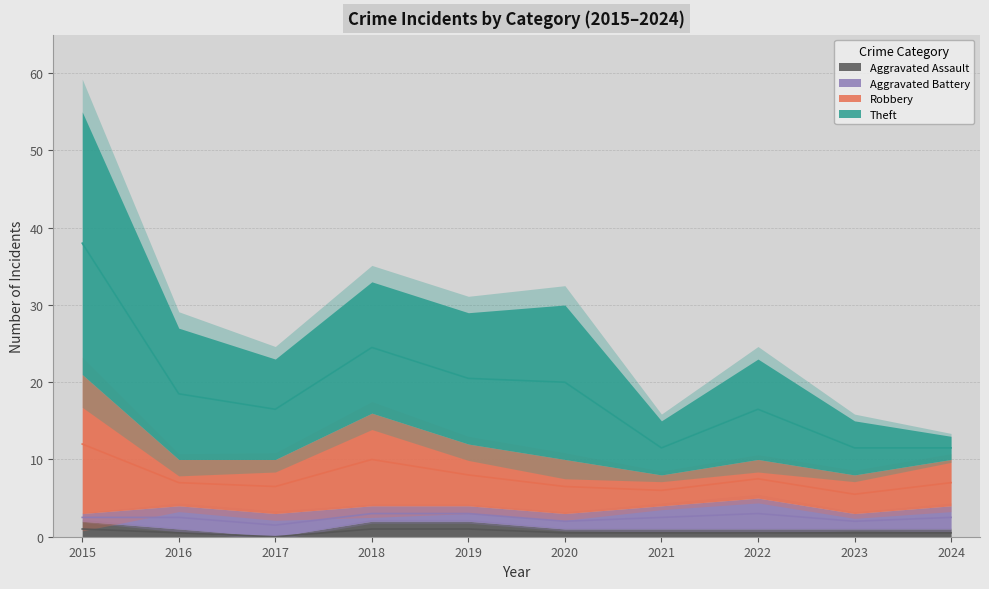

Rank the series at 2022 from lowest to highest value.

Aggravated Assault, Aggravated Battery, Robbery, Theft